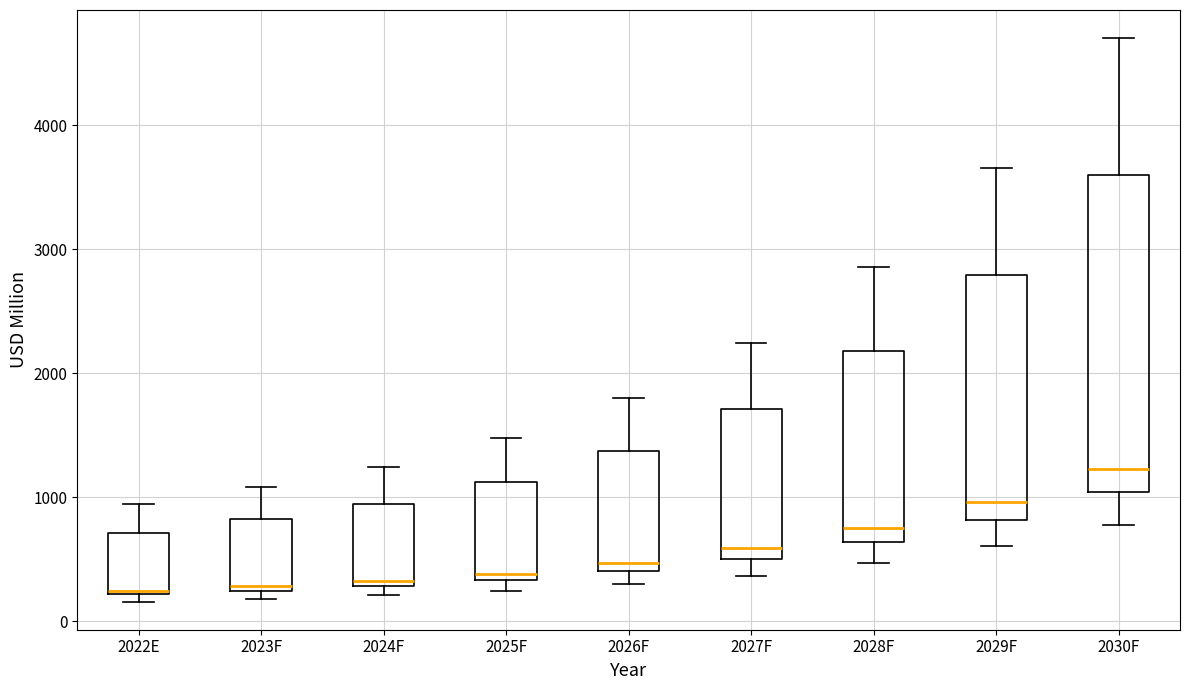

Which box is the tallest, from its lower edge to its upper edge?

2030F